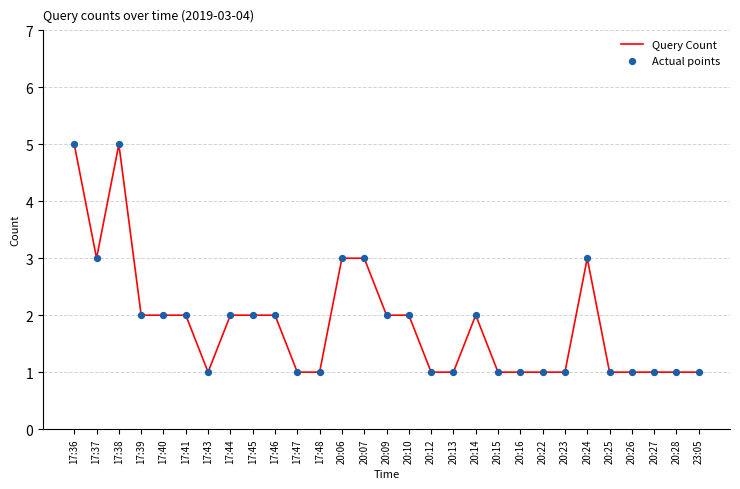

Is it true that the value at 20:14 is 3?

False